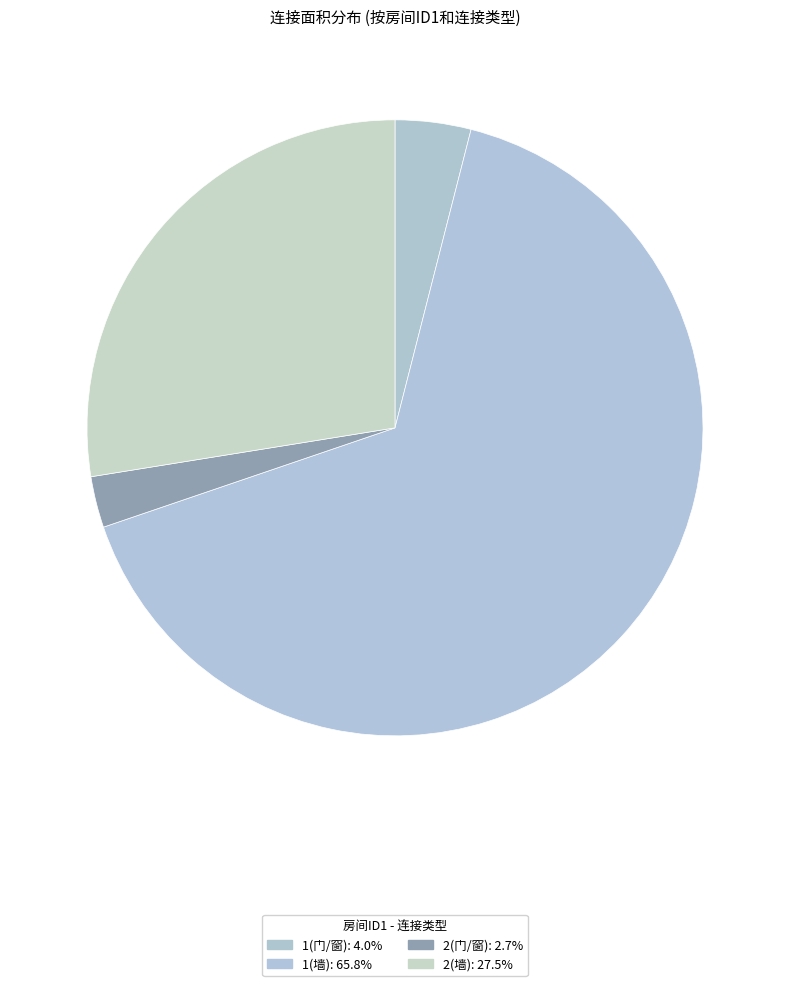

Which slice represents more than half of the pie?

1(墙)